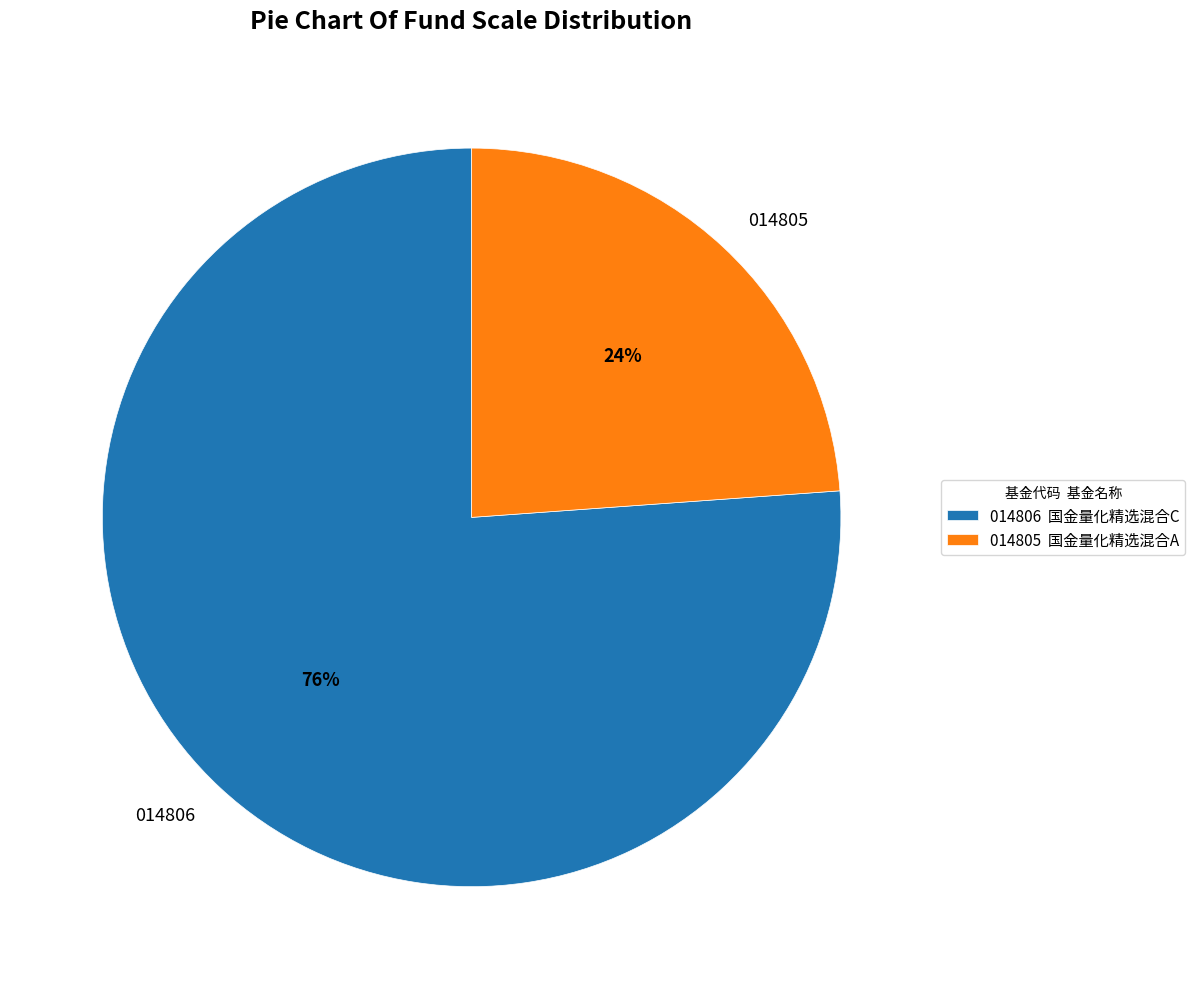

Is the sum of 014805 and 014806 greater than half?

Yes